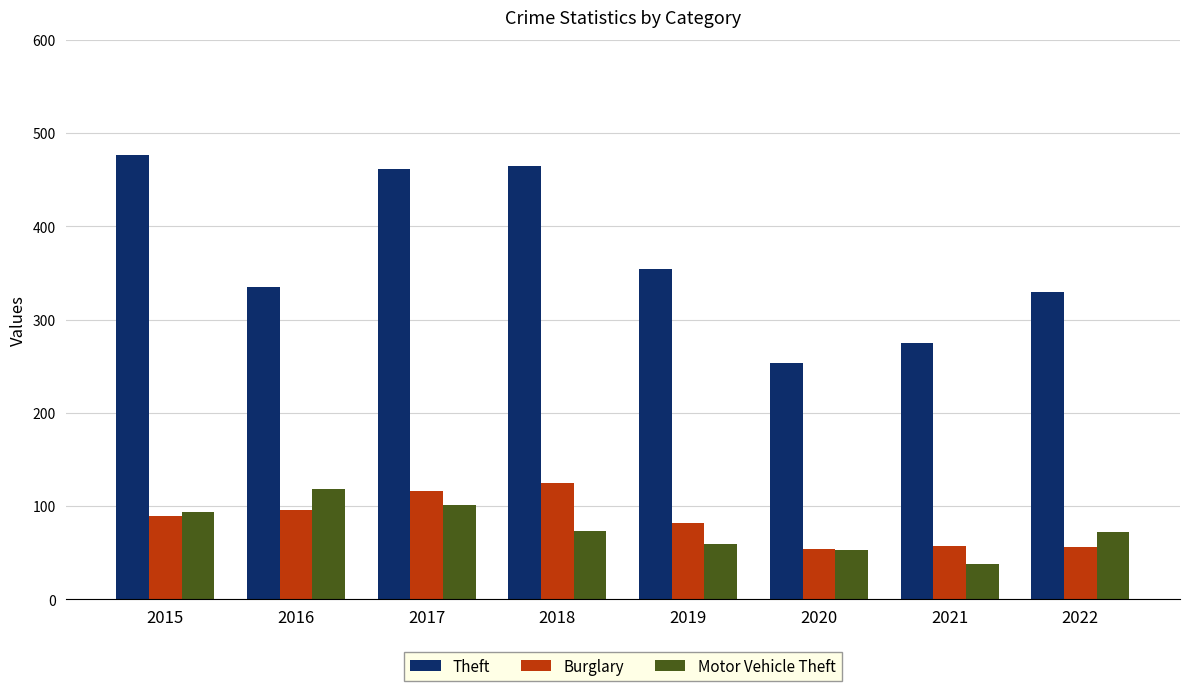

The Motor Vehicle Theft series shows 100 at 2022. True or false?

False